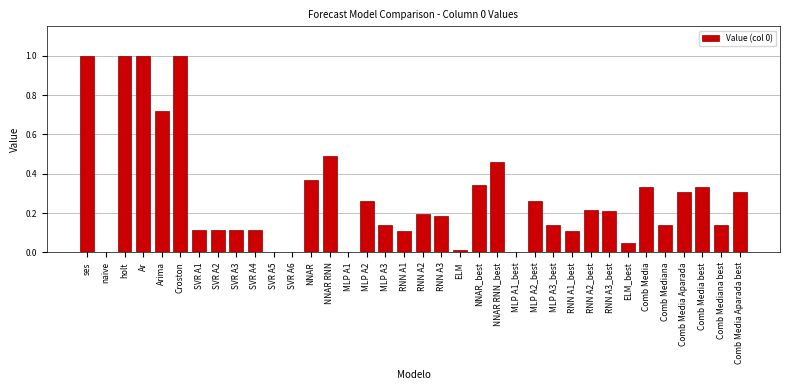

What value does the data have at Ar?

1.0